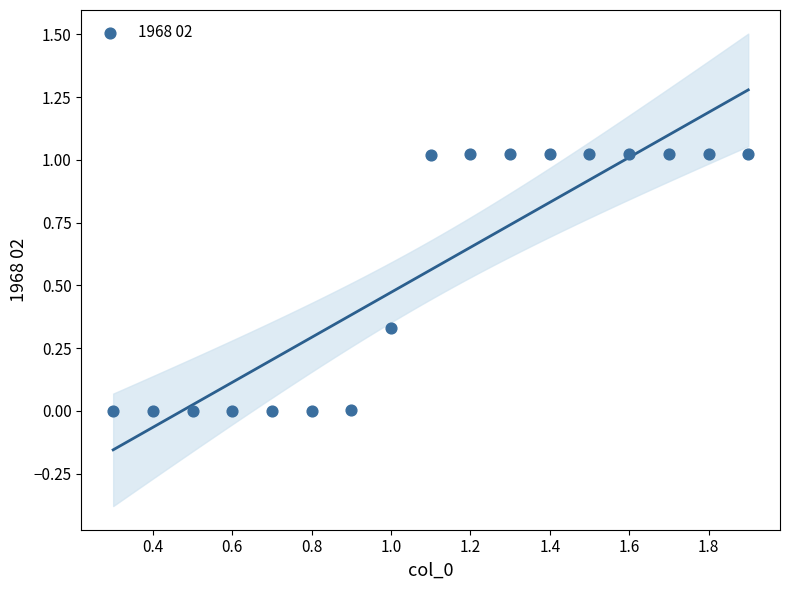

What is the range of X values (max minus min)?

1.6